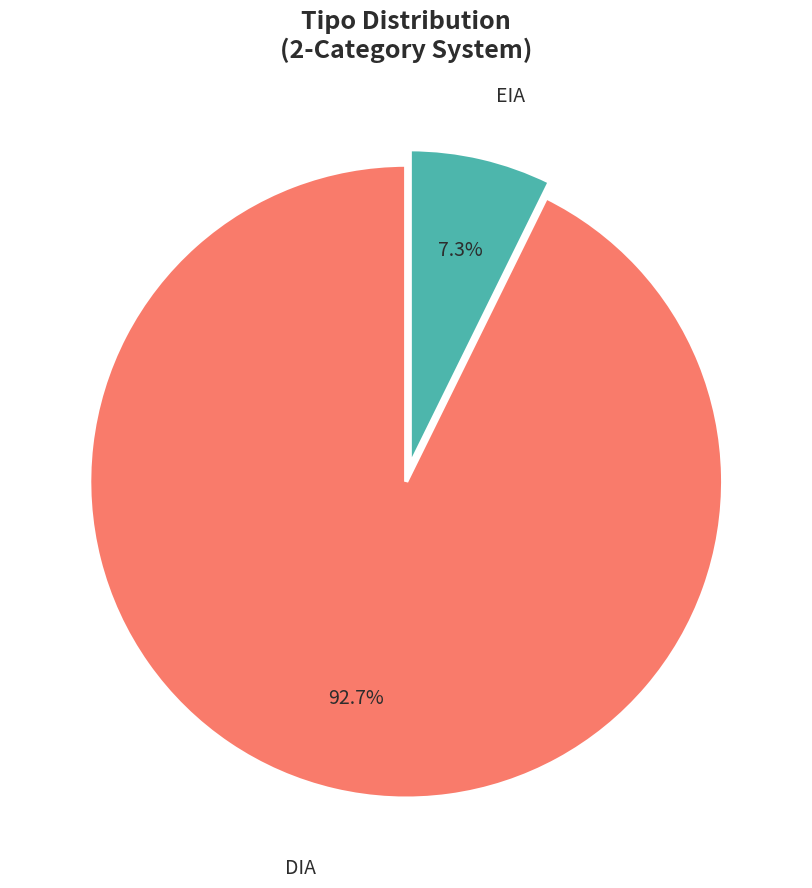

Is there a majority slice in this chart?

Yes